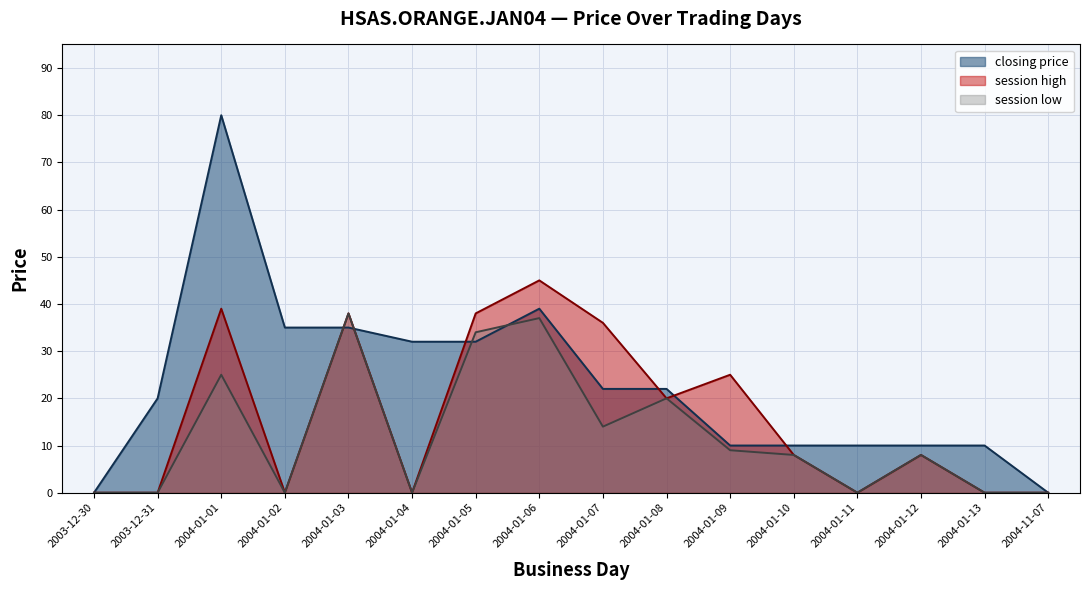

True or false: session low and session high cross at least once.

False